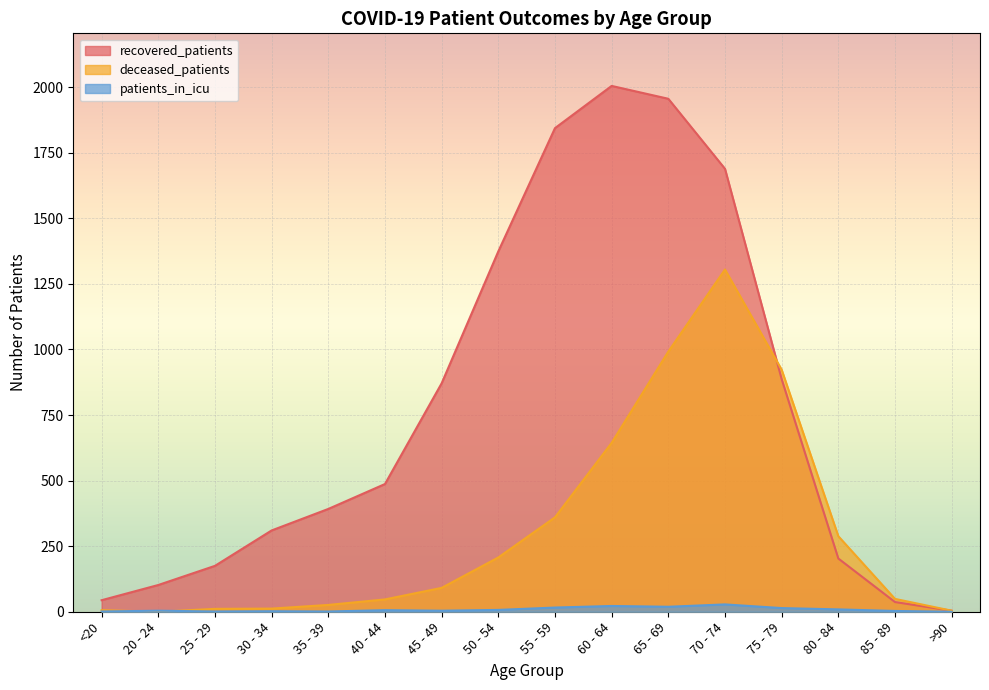

The value of patients_in_icu at 35 - 39 is 1. True or false?

True